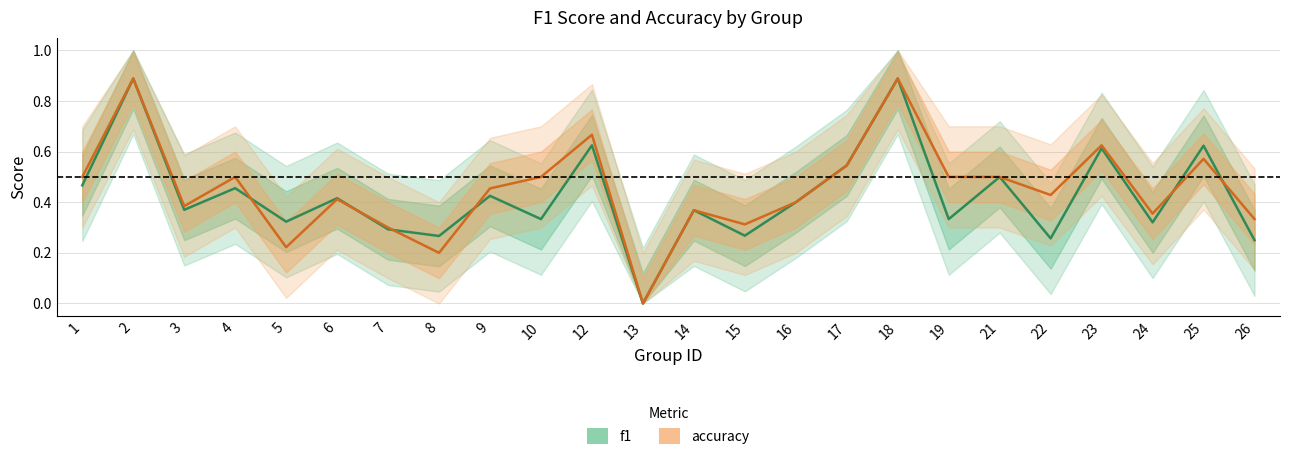

The value of f1 at 22 is 0.3. True or false?

True